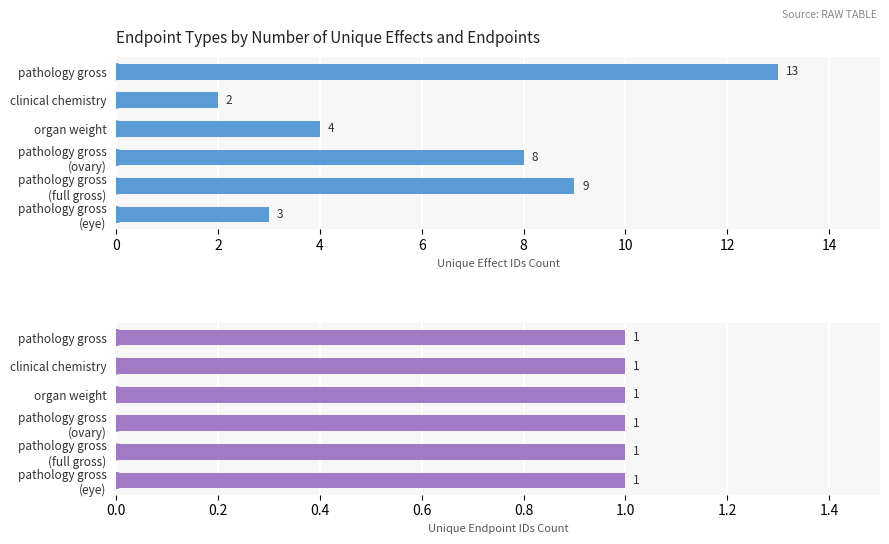

How many groups of bars are there?

6